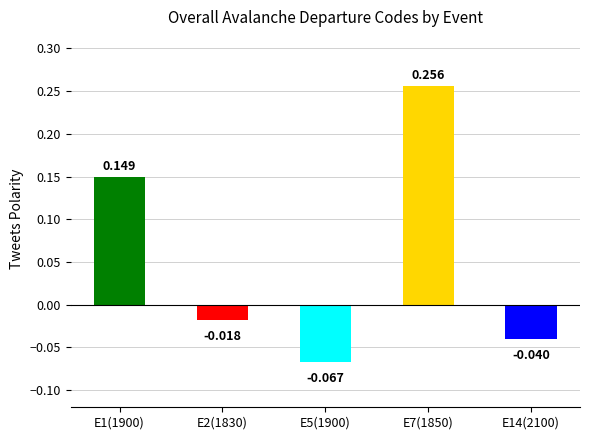

Which label corresponds to the smallest value in the chart?

E5(1900)